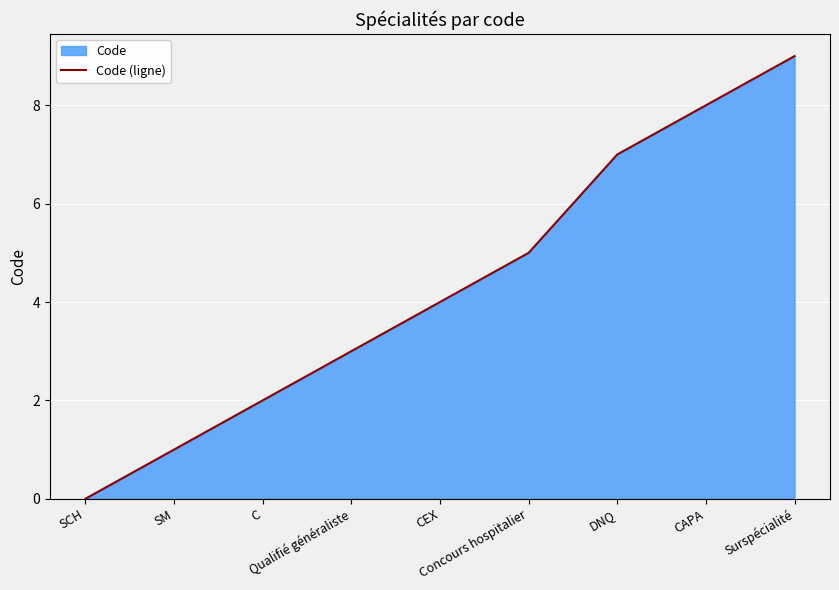

True or false: the data shows 7 at CEX.

False